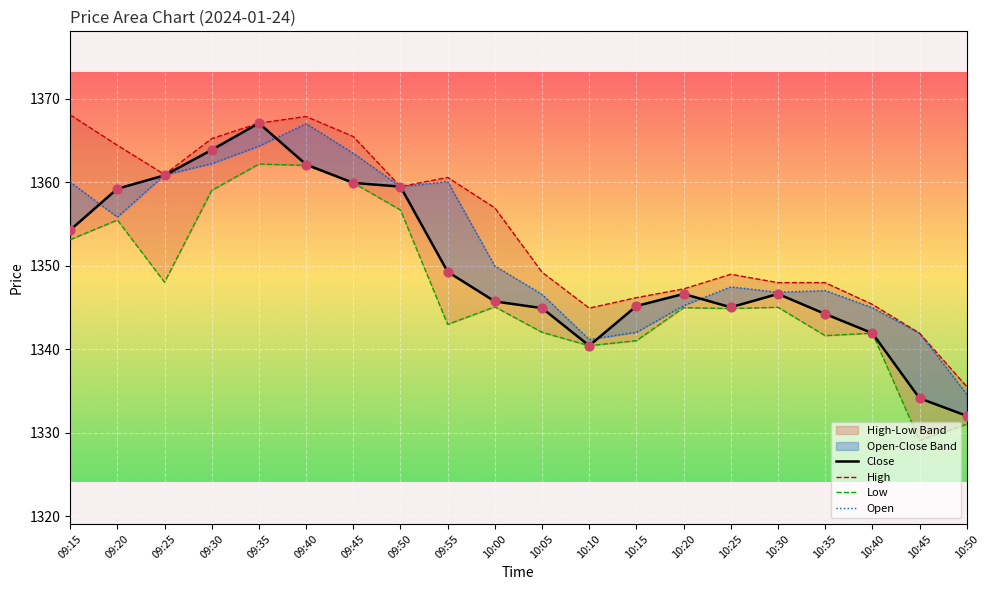

What are all the series names shown in the legend?

Close, High, Low, Open